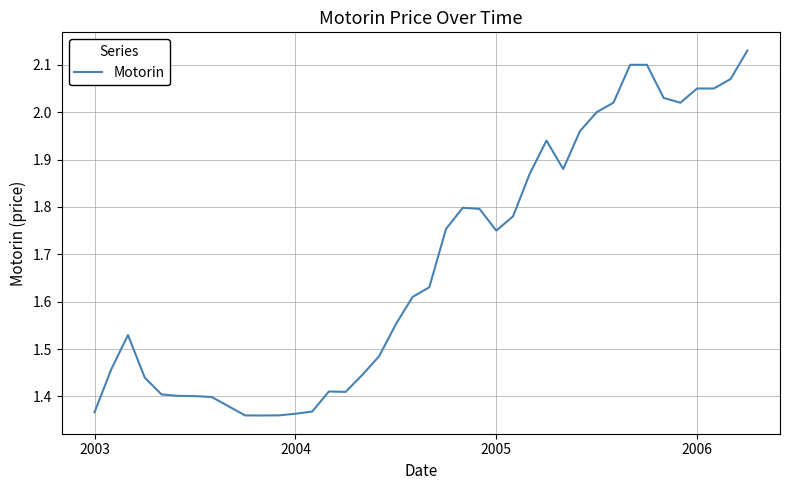

What is the difference between the maximum and minimum values?

0.8